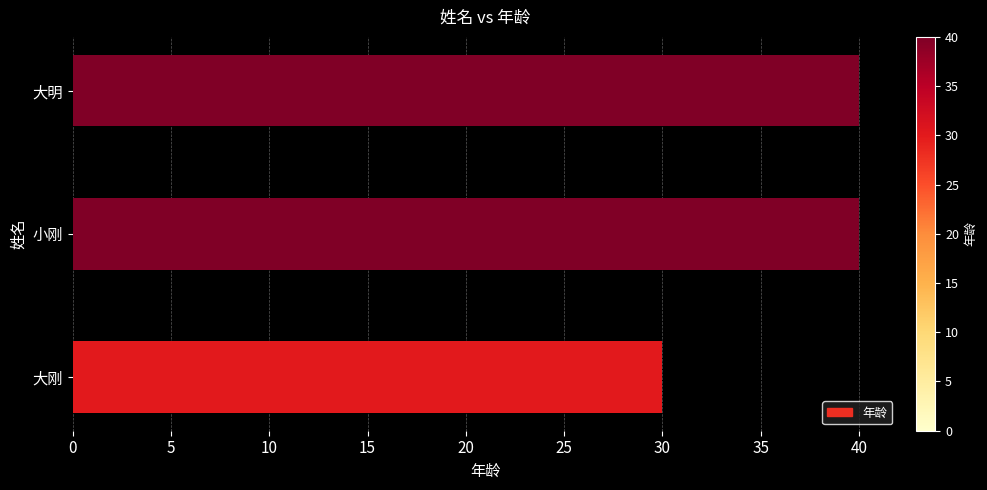

Does the chart contain any negative values?

No